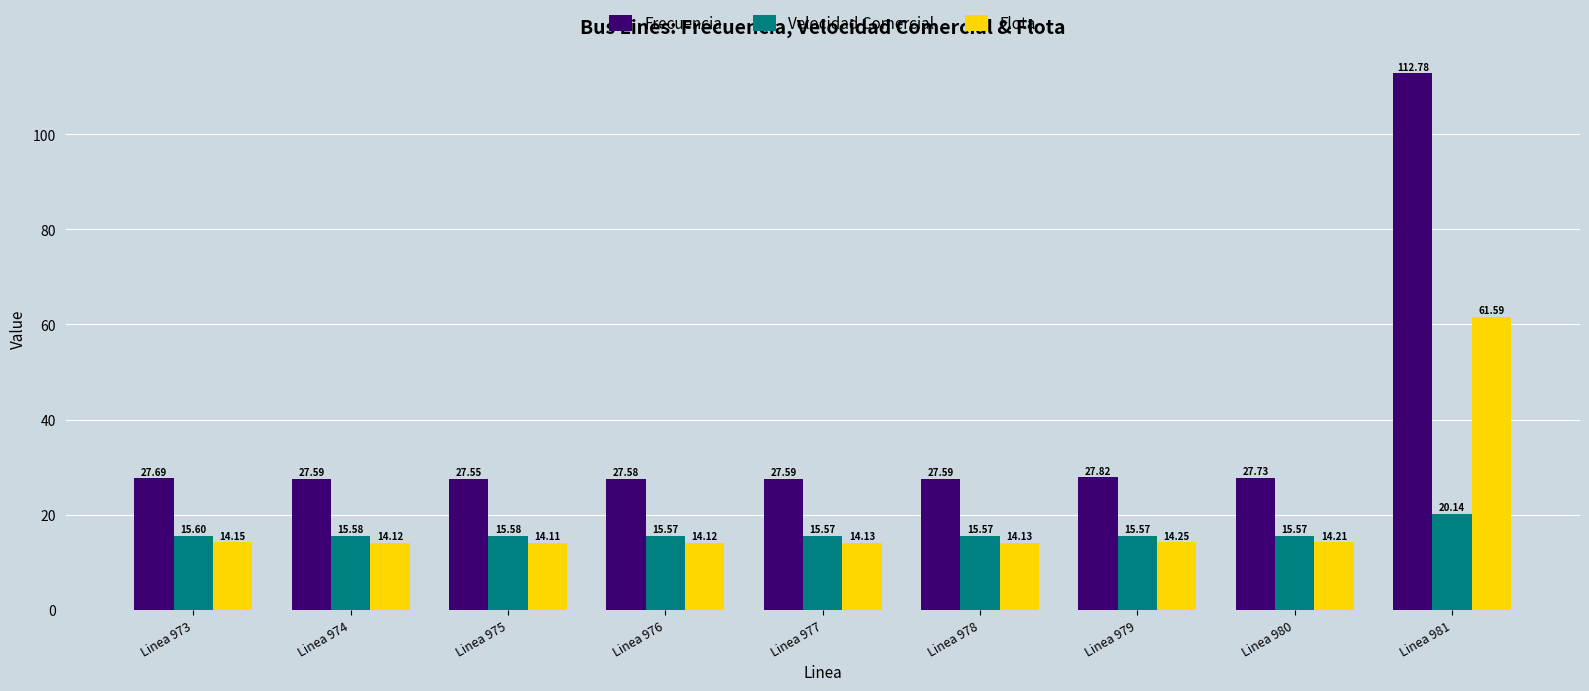

What is the total value across all series at Linea 975?

57.2